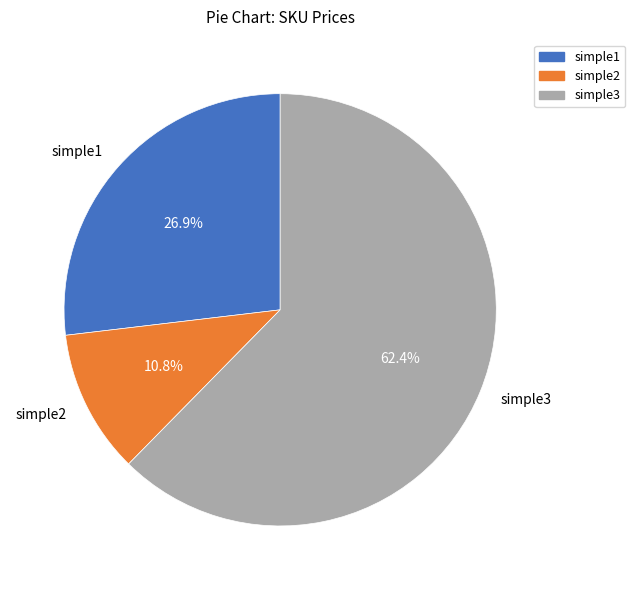

To the nearest percent, what is the difference between the largest and smallest slice percentages?

52%